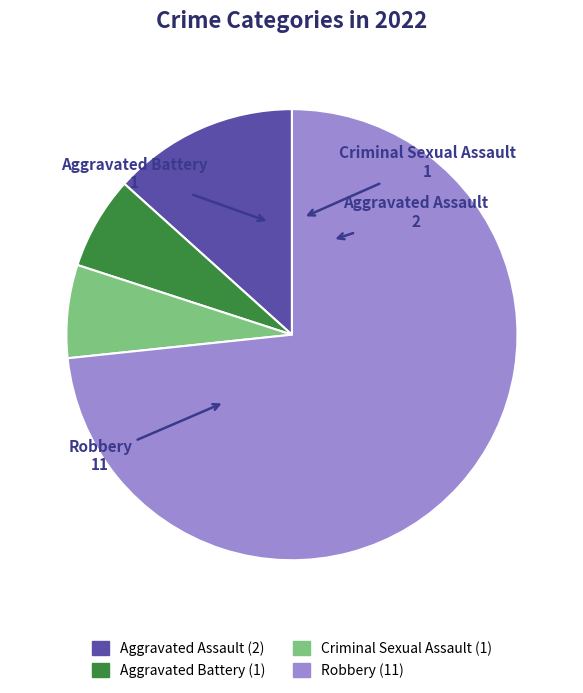

Combined, do Robbery and Criminal Sexual Assault account for over 50%?

Yes